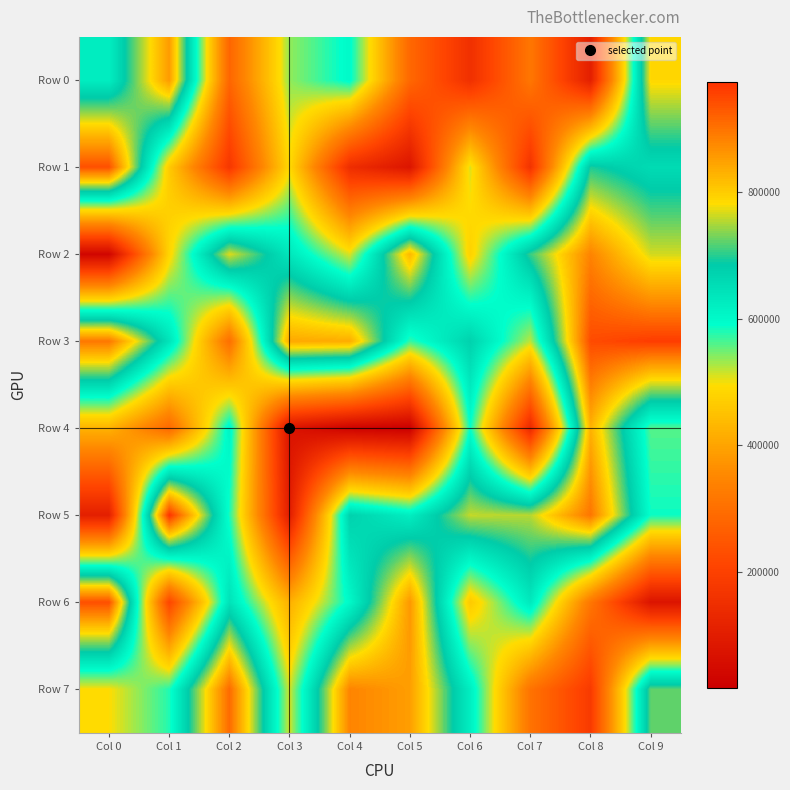

At which category does the chart reach its peak across all series?

Col 1